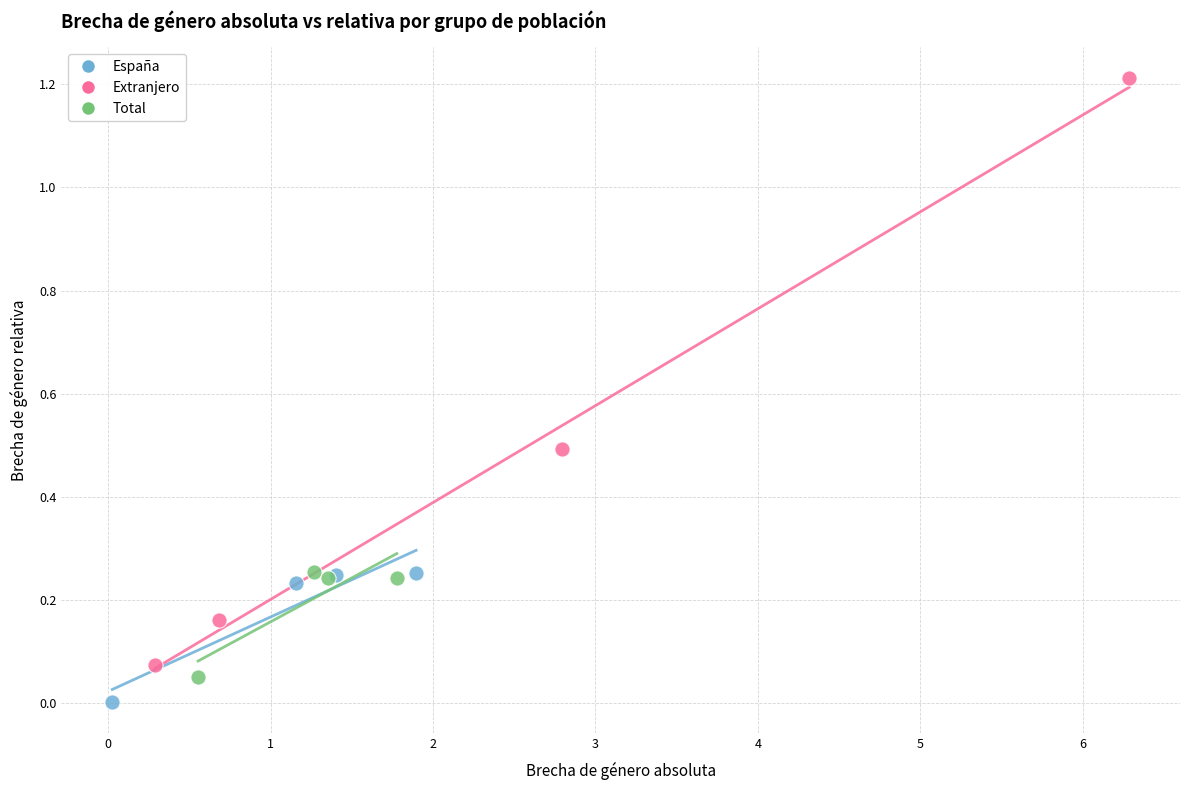

Which series contains the highest Y value?

Extranjero